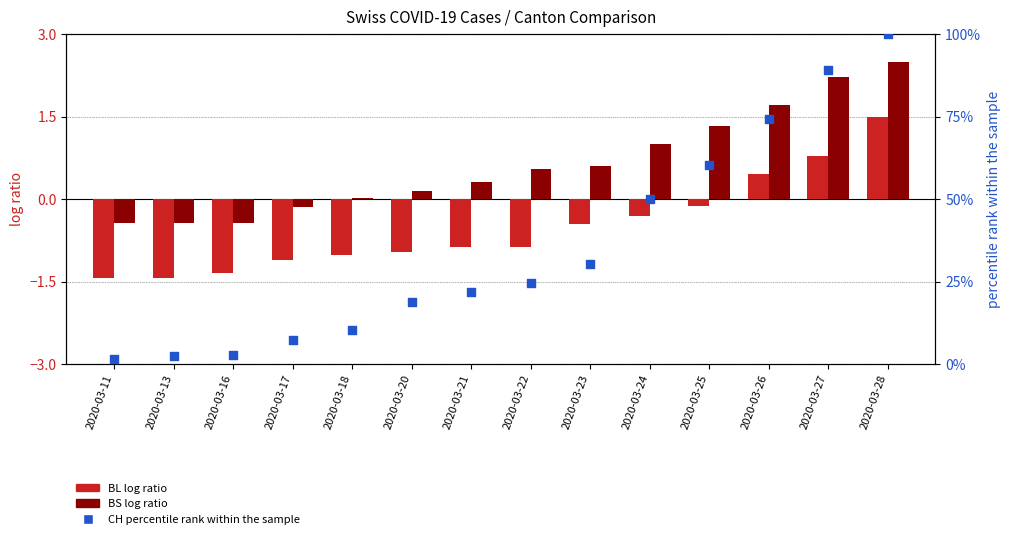

Which series has the largest total across all categories?

CH (percentile rank)